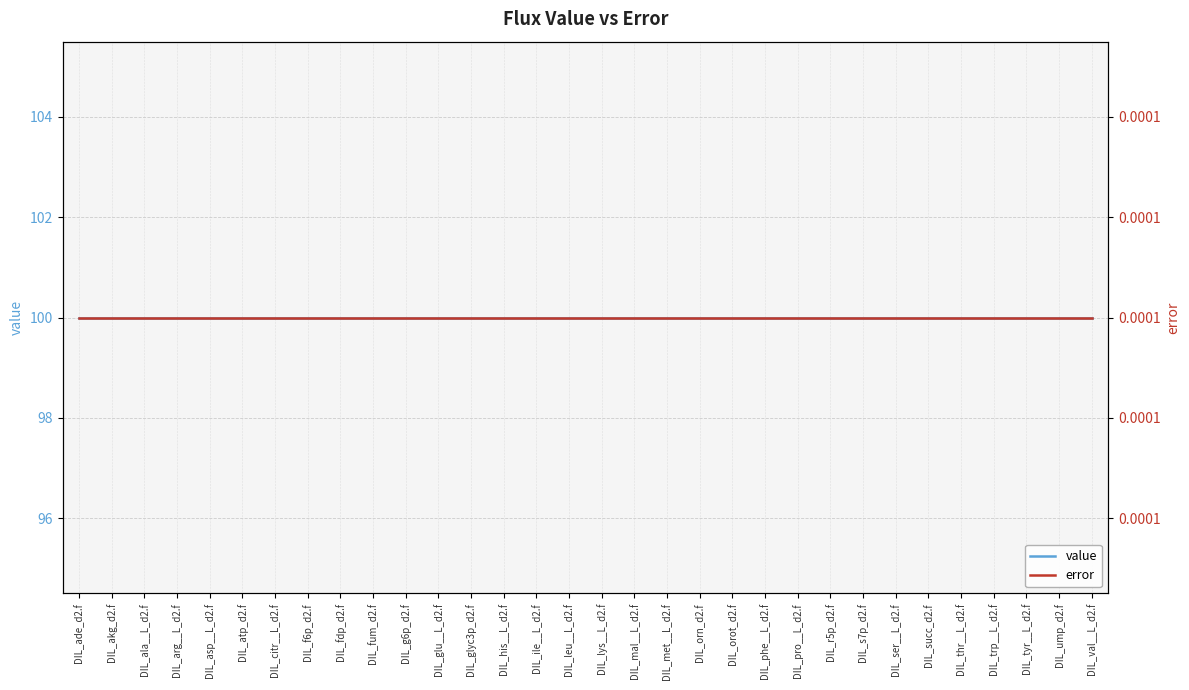

Between DIL_leu__L_d2.f and DIL_thr__L_d2.f, which series saw the biggest shift?

value